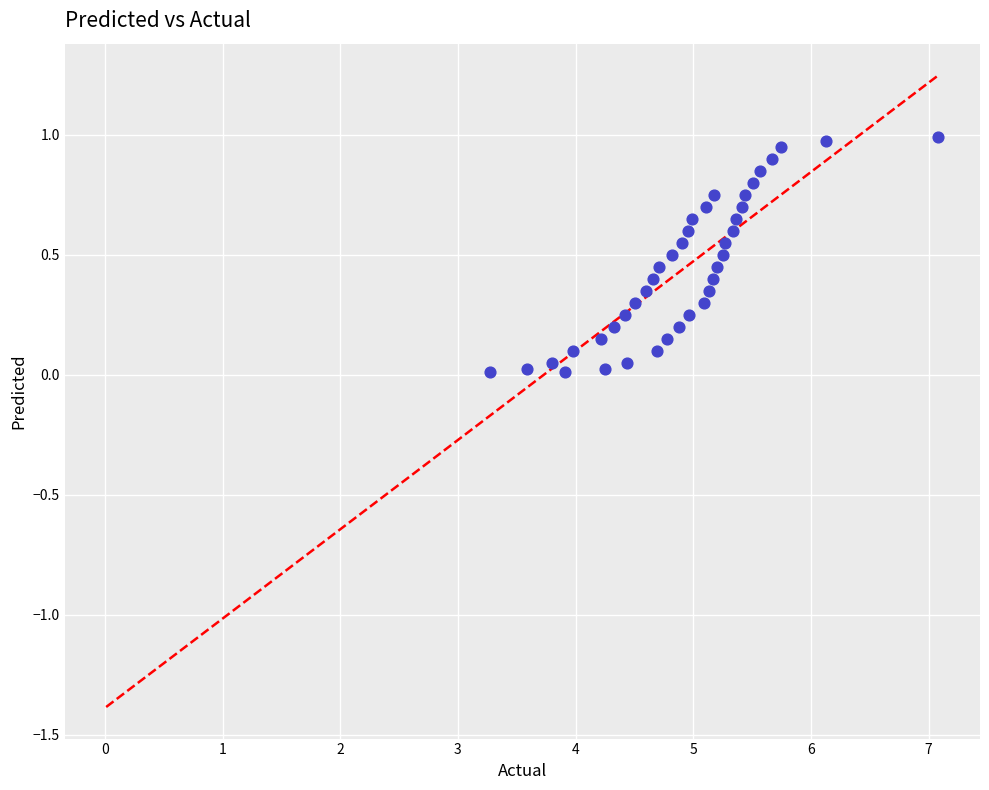

What is the range of Y values (max minus min)?

1.0